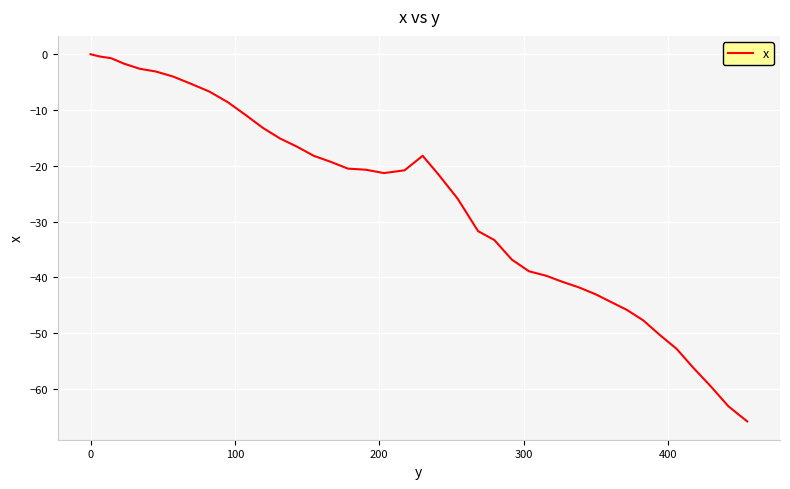

How many distinct data groups are displayed?

1